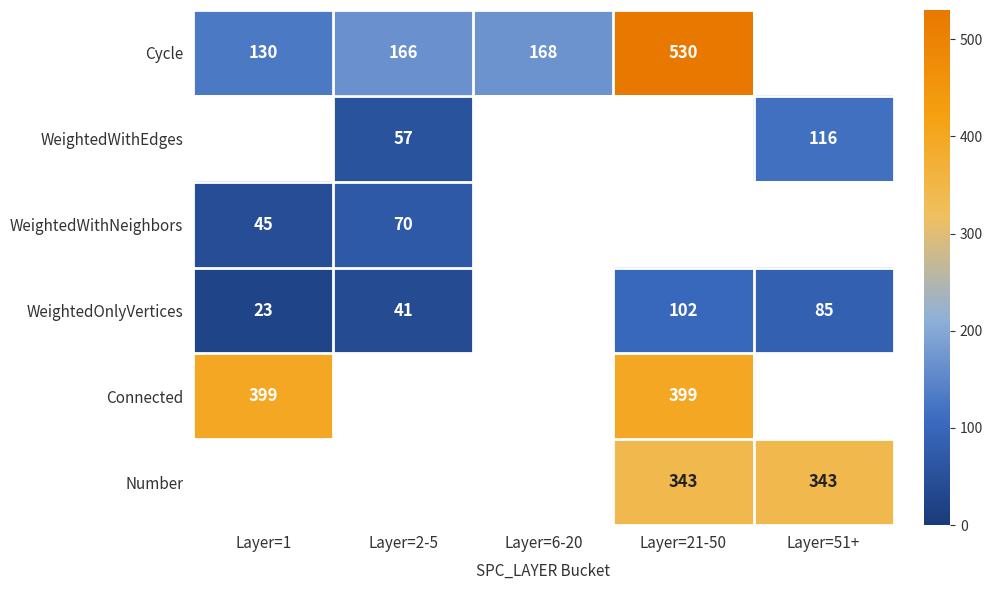

Is the value of WeightedOnlyVertices at Layer=21-50 greater than the value of WeightedWithEdges at Layer=51+?

No